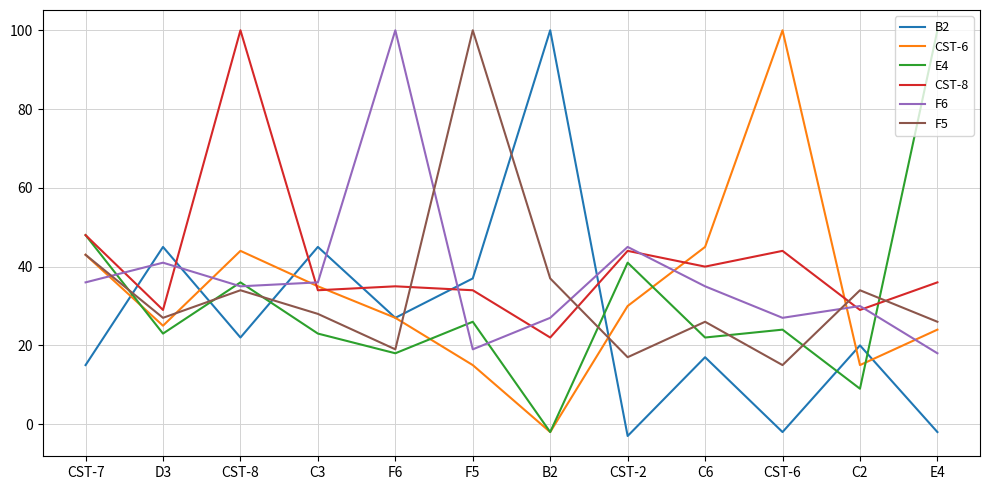

What is the difference between the highest and lowest values at C3?

22